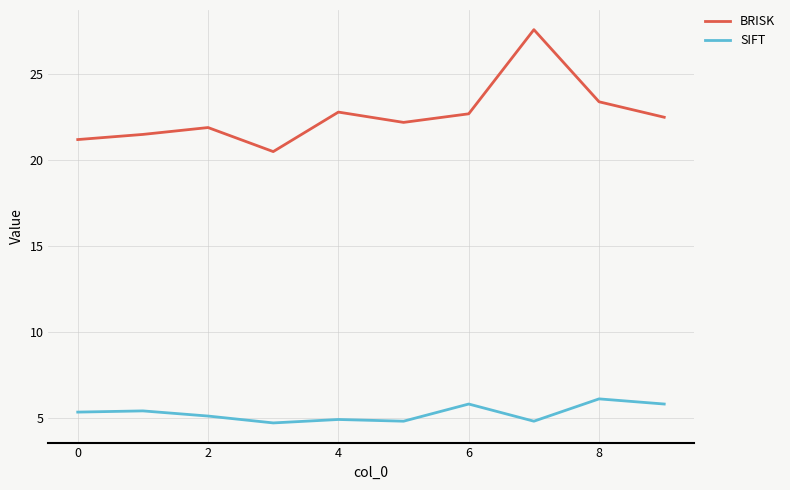

True or false: SIFT and BRISK intersect in this chart.

False